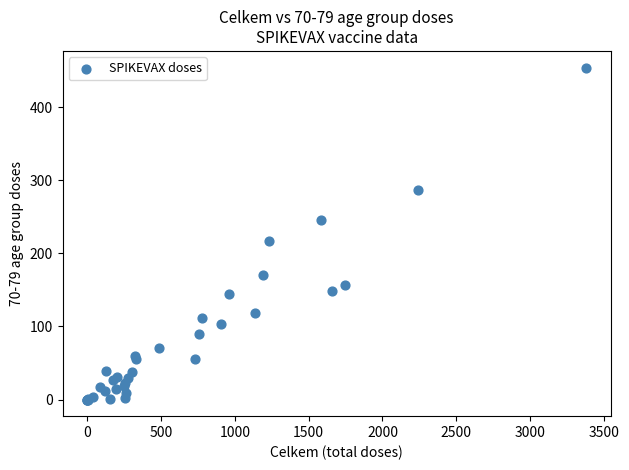

What Y value in the scatter plot is closest to 227?

217